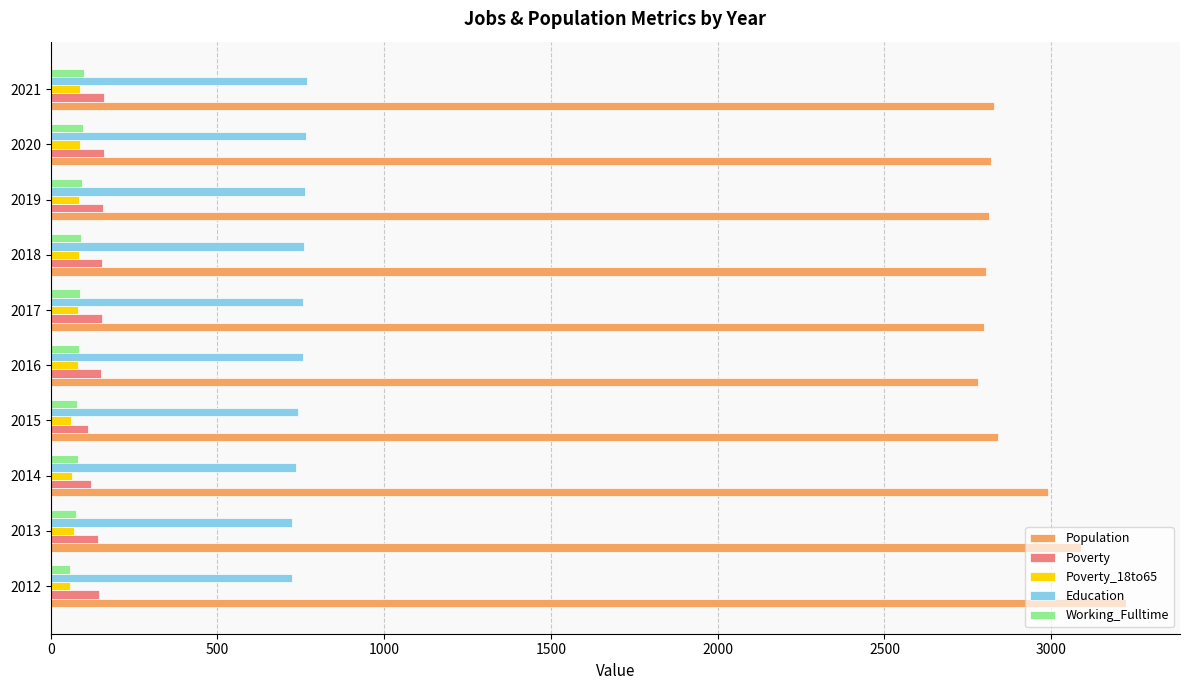

Which label corresponds to the largest value in the chart?

2012